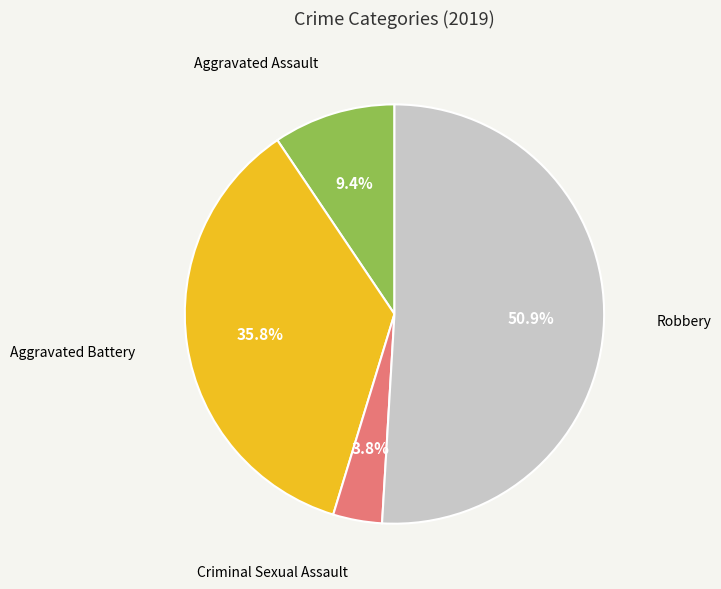

Combined, what portion of the pie is Criminal Sexual Assault and Aggravated Battery?

39.6%